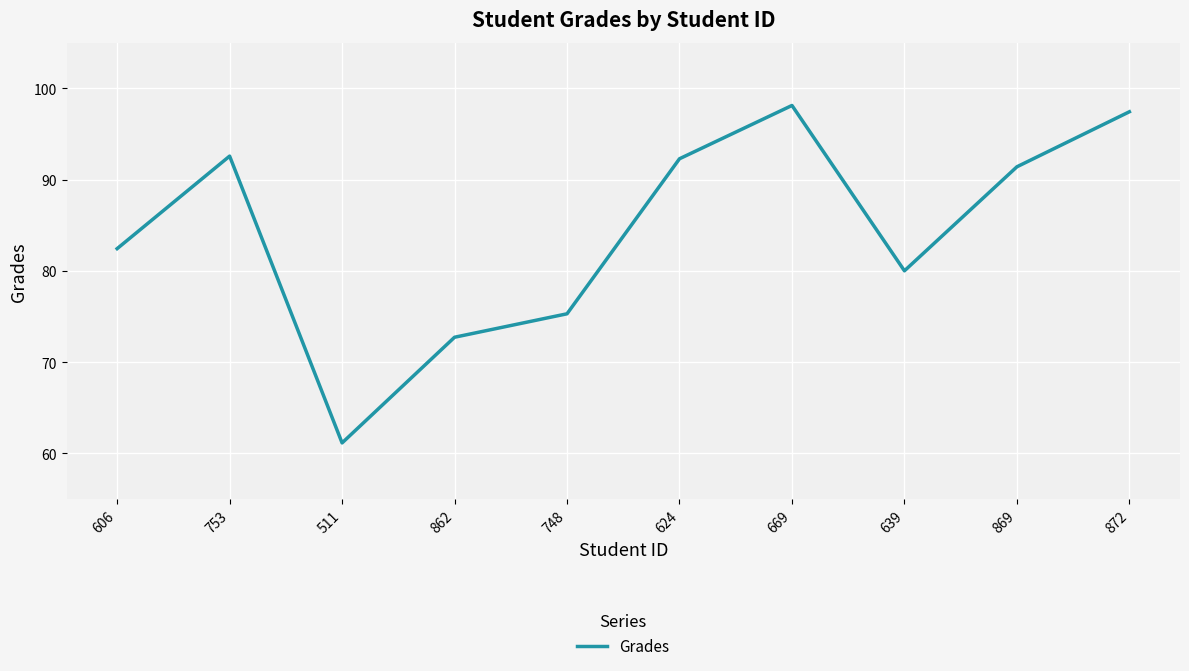

What is the difference between the maximum and minimum values?

37.0